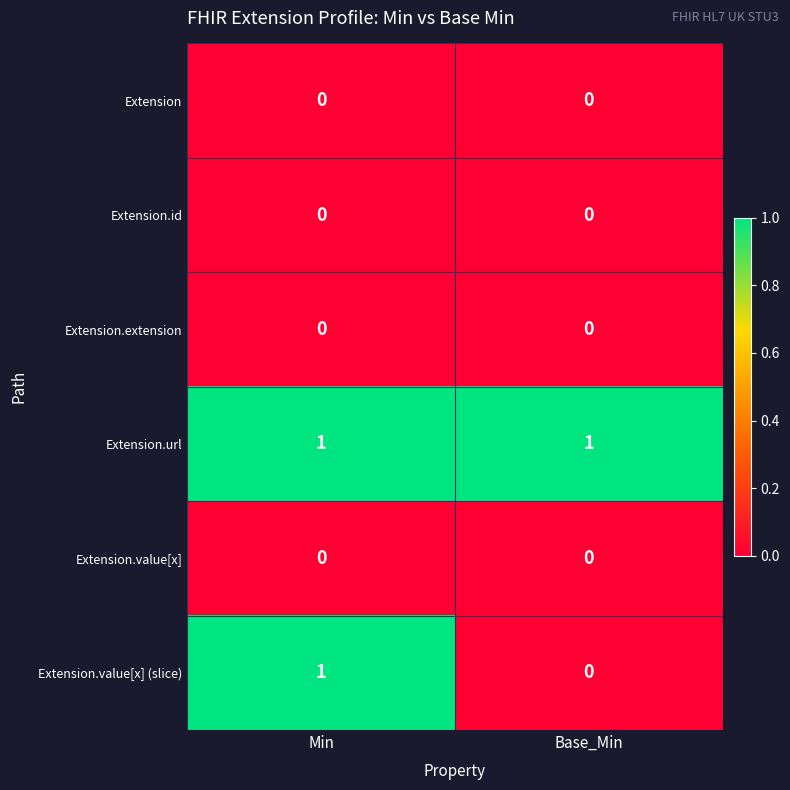

What is the maximum value shown in the chart?

1